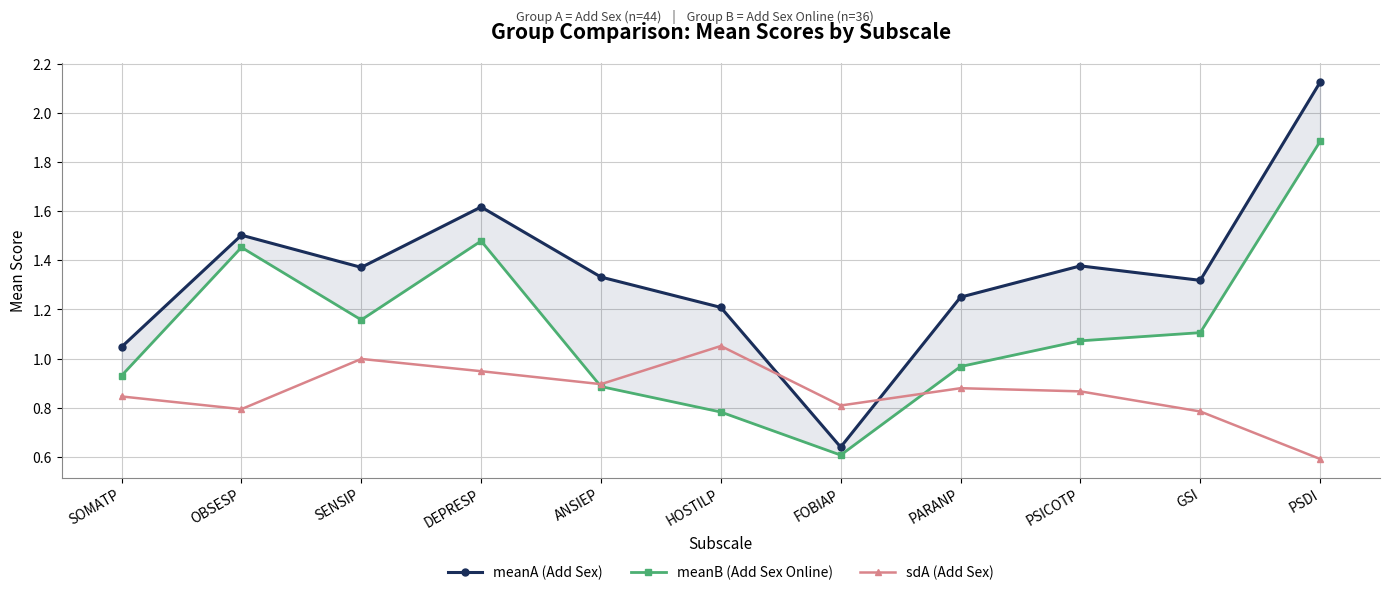

Which series has the widest spread of values?

meanA (Add Sex)